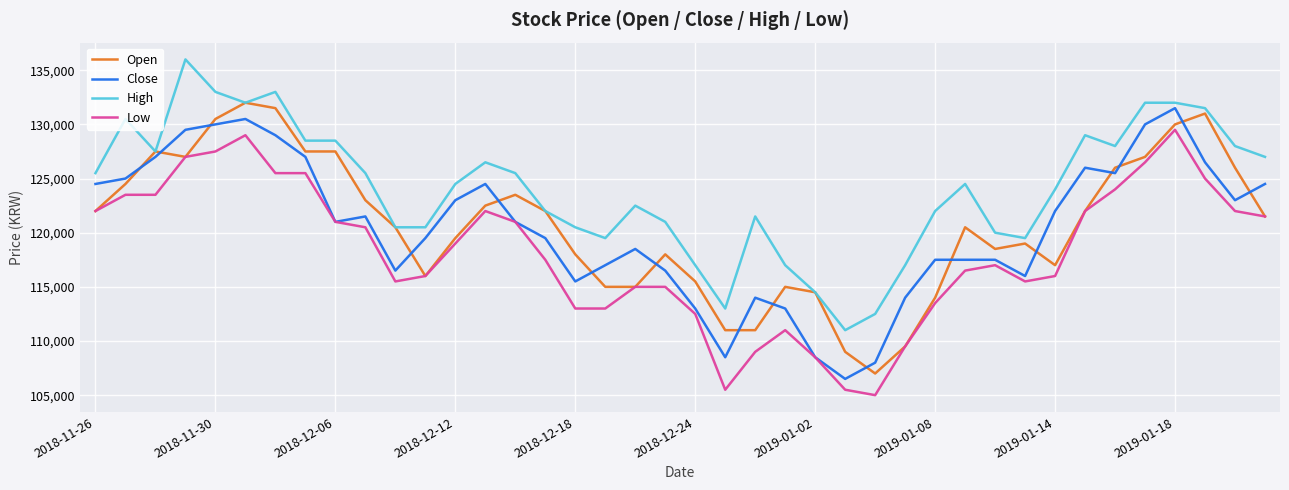

What is the smallest value displayed?

105000